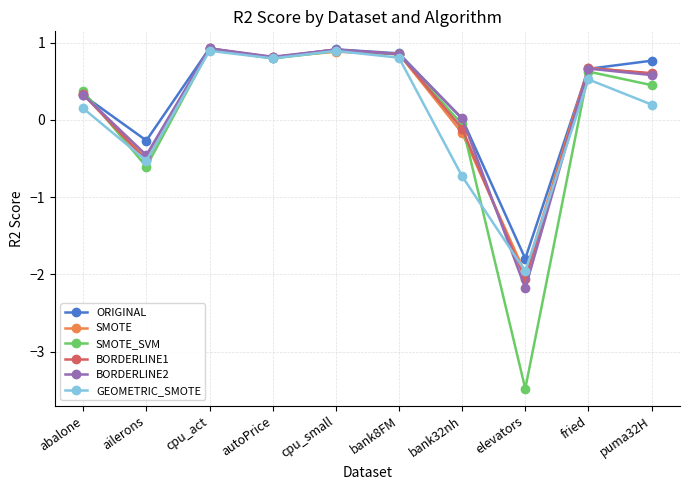

How many lines are shown in the chart?

6